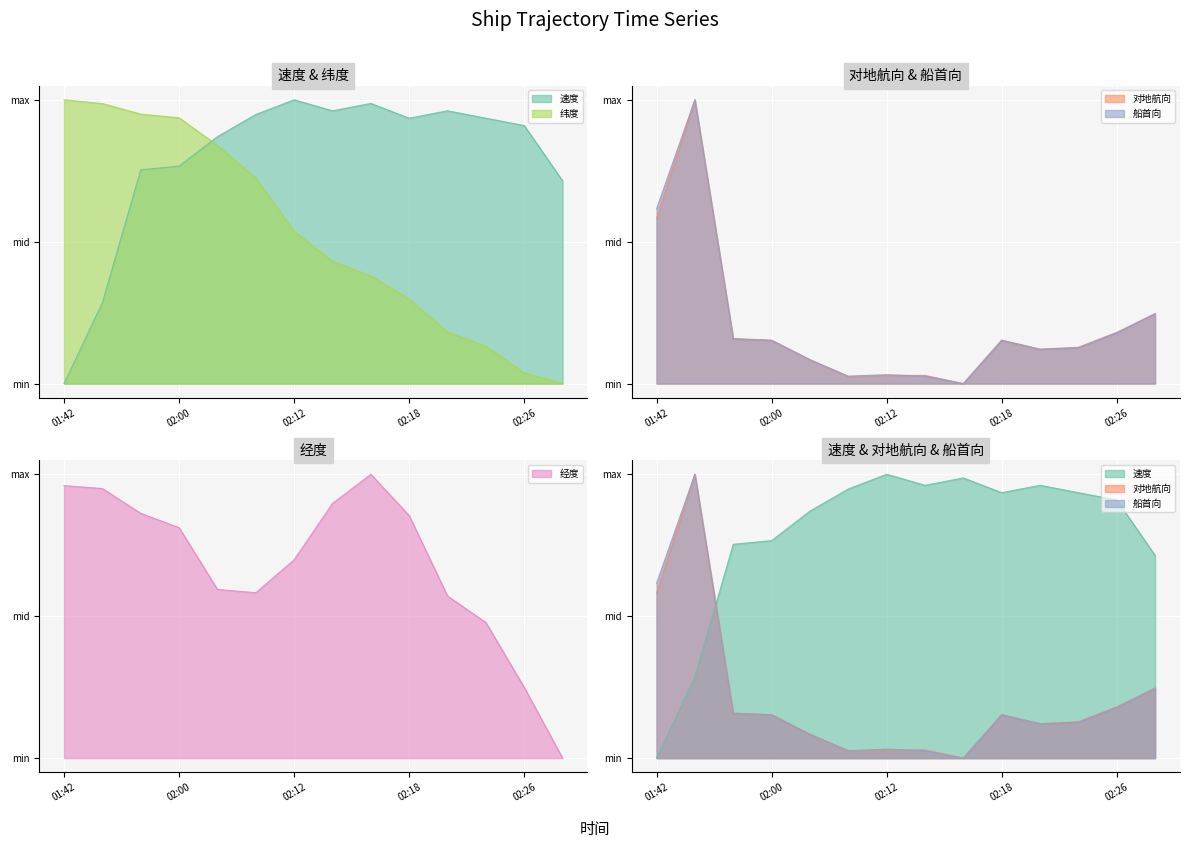

Which series has the largest range (max minus min)?

速度